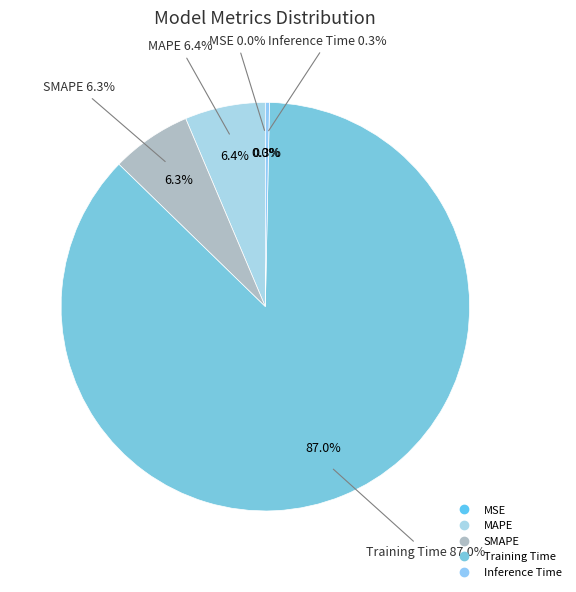

Which slice is the largest?

Training Time